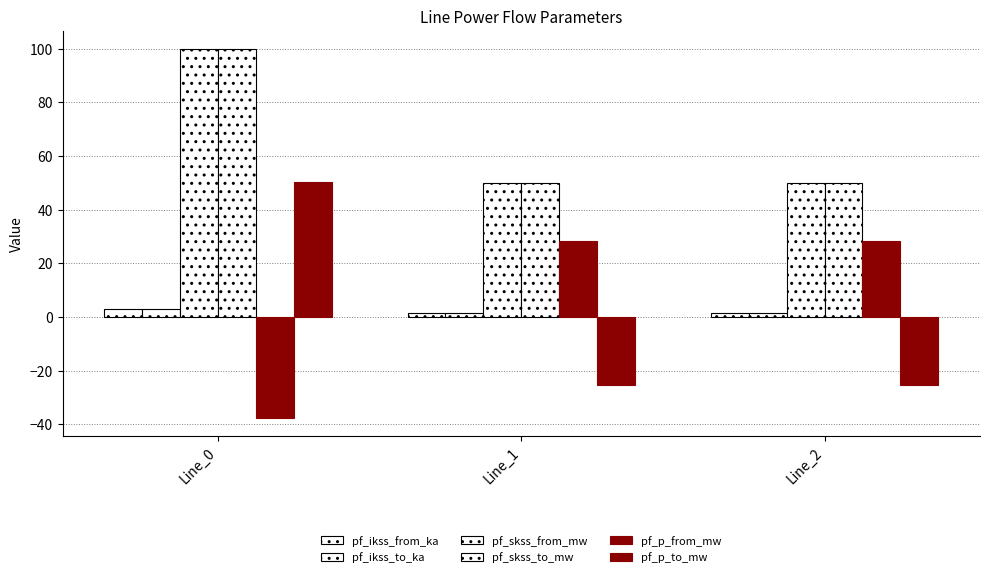

Between Line_0 and Line_1, which series saw the biggest shift?

pf_p_to_mw